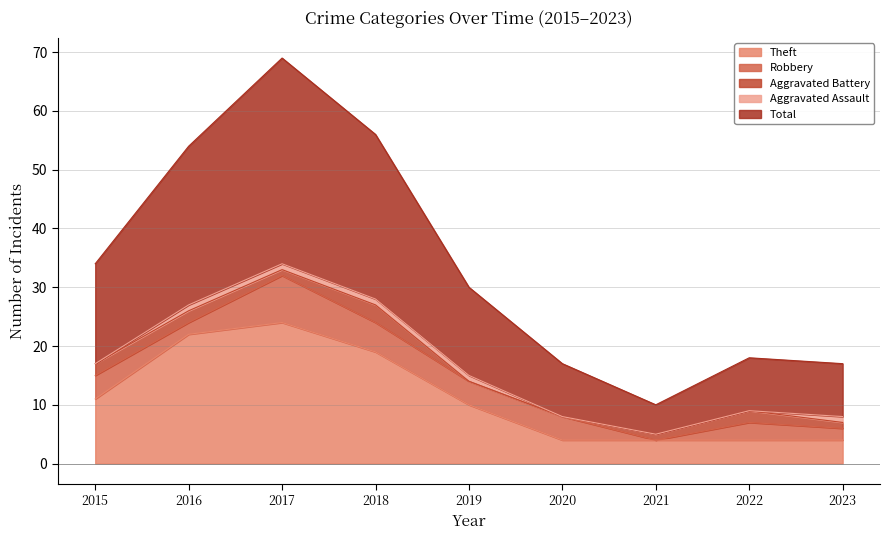

Which series has the largest range (max minus min)?

Total